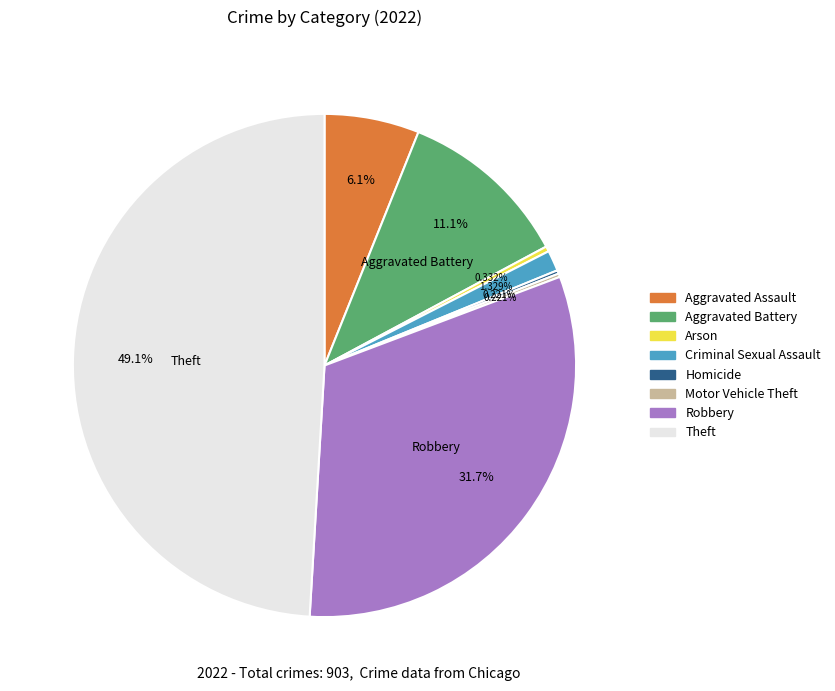

True or false: Robbery accounts for 32% of the total.

True